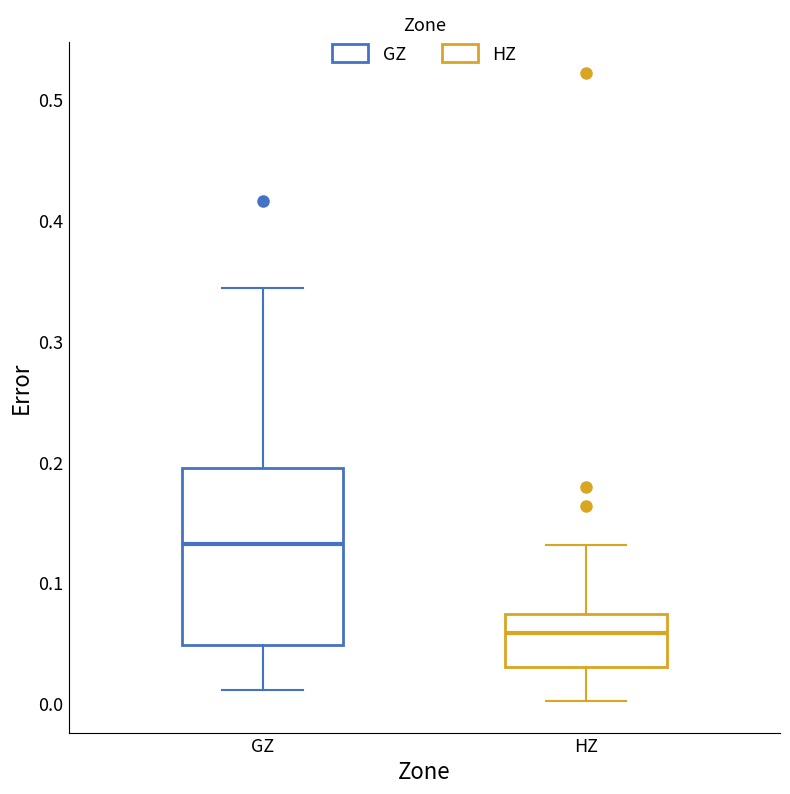

Which box is the tallest, from its lower edge to its upper edge?

GZ